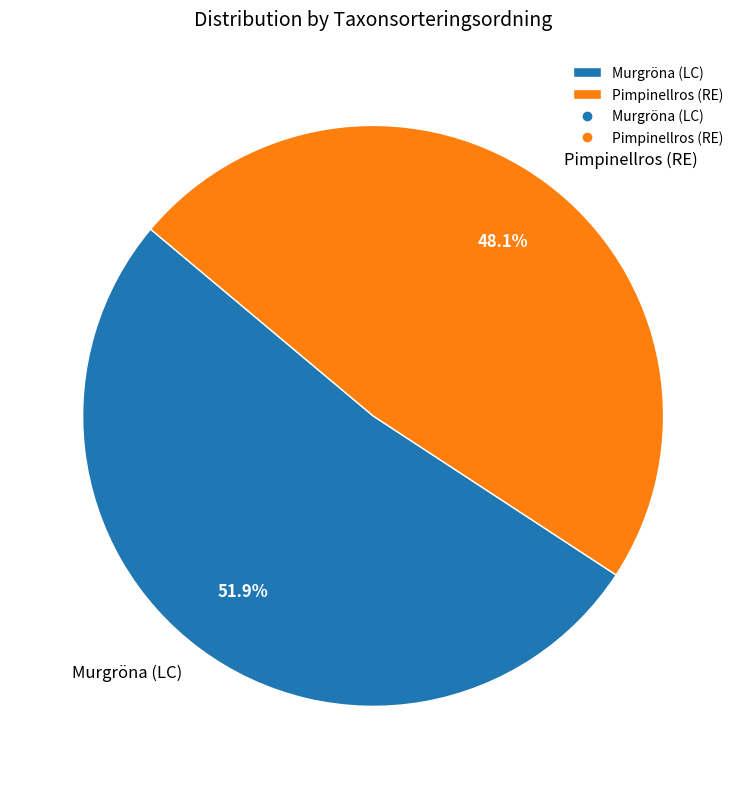

Count the number of slices in the pie.

2